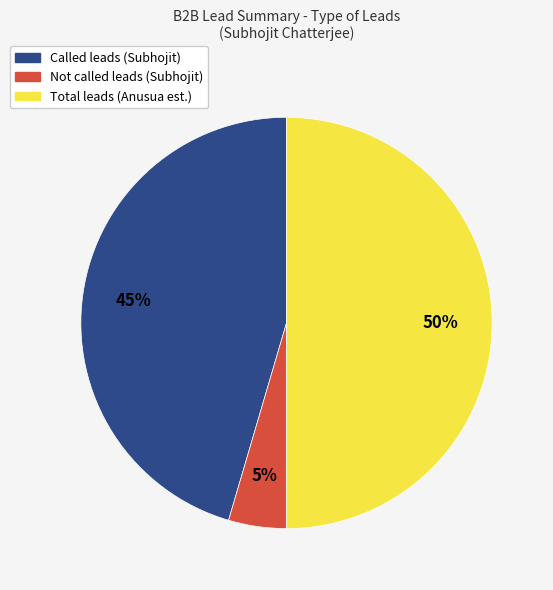

What percentage is the Not called leads (Subhojit) slice, to the nearest percent?

5%